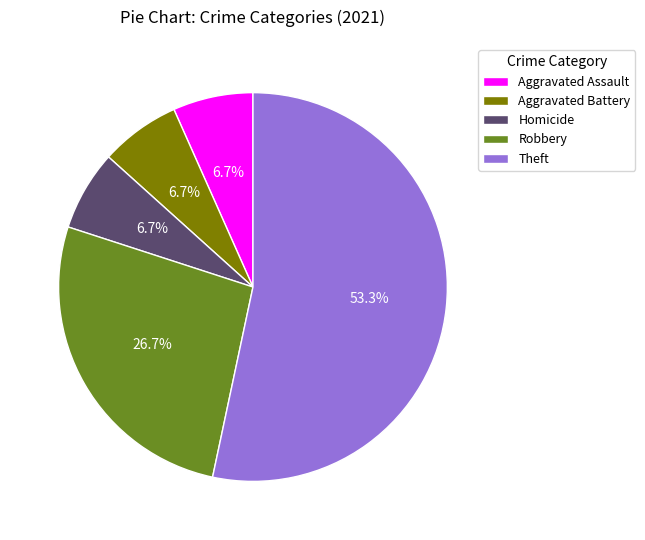

Do Theft and Robbery together represent more than half of the pie?

Yes